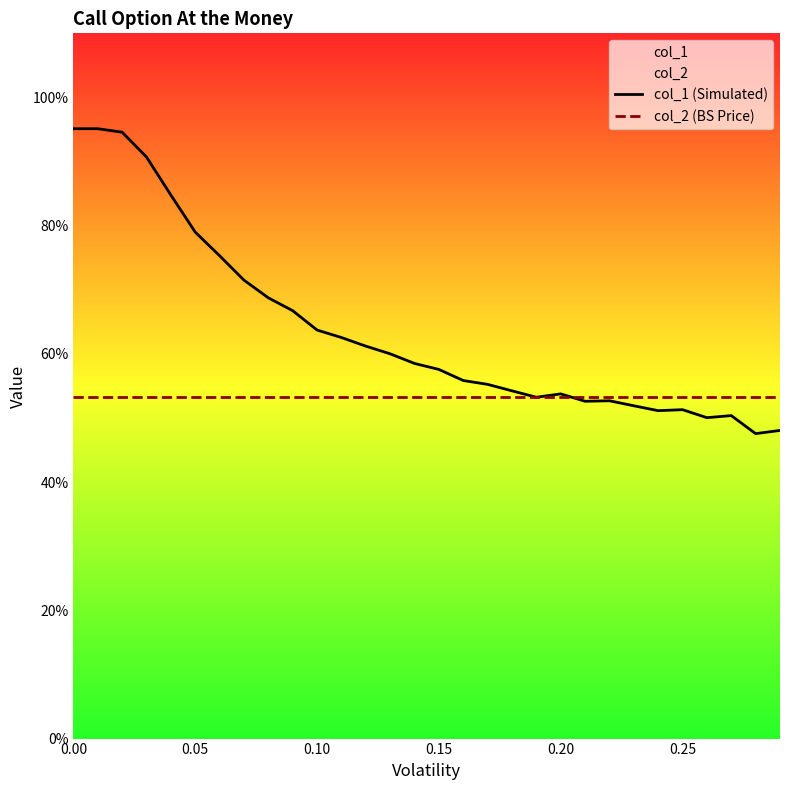

Read the col_2 (BS Price) value at 0.15.

0.5